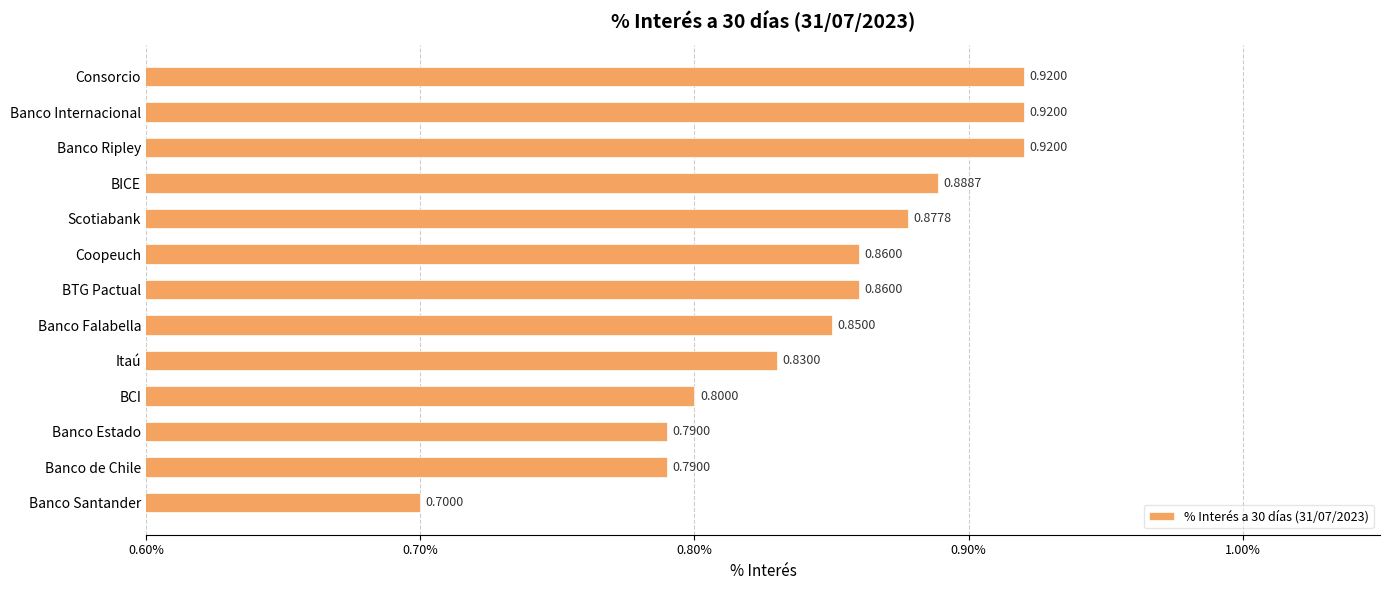

Which label corresponds to the smallest value in the chart?

Banco Santander